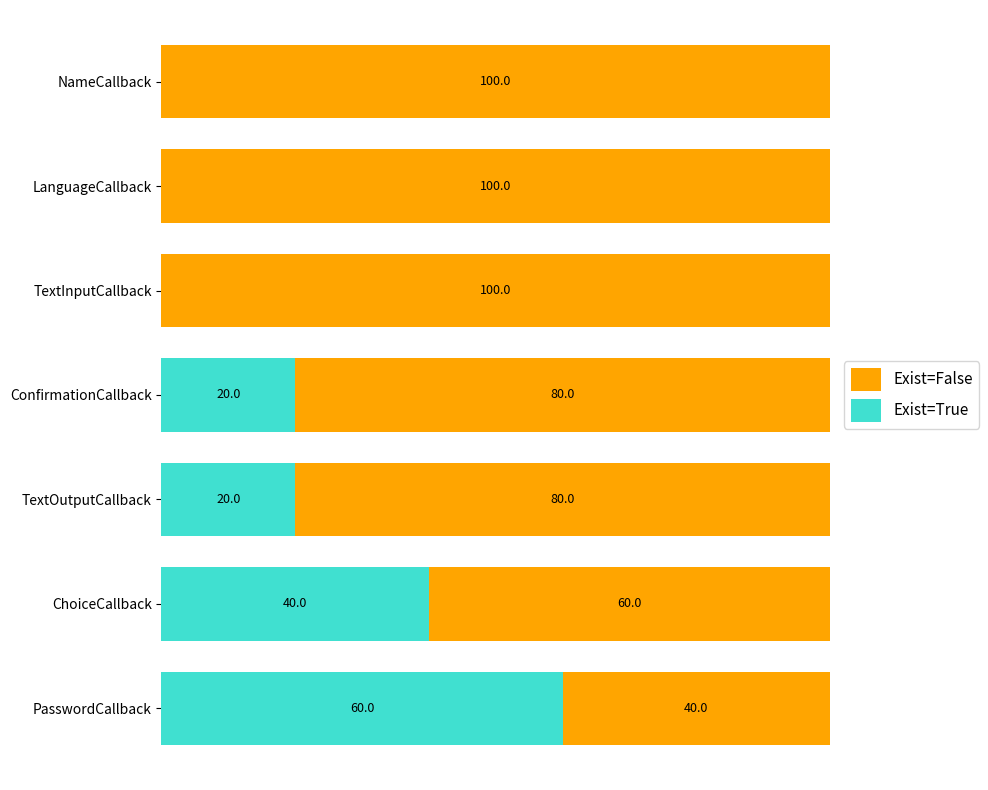

Which category has the highest value in the Exist=True series?

PasswordCallback